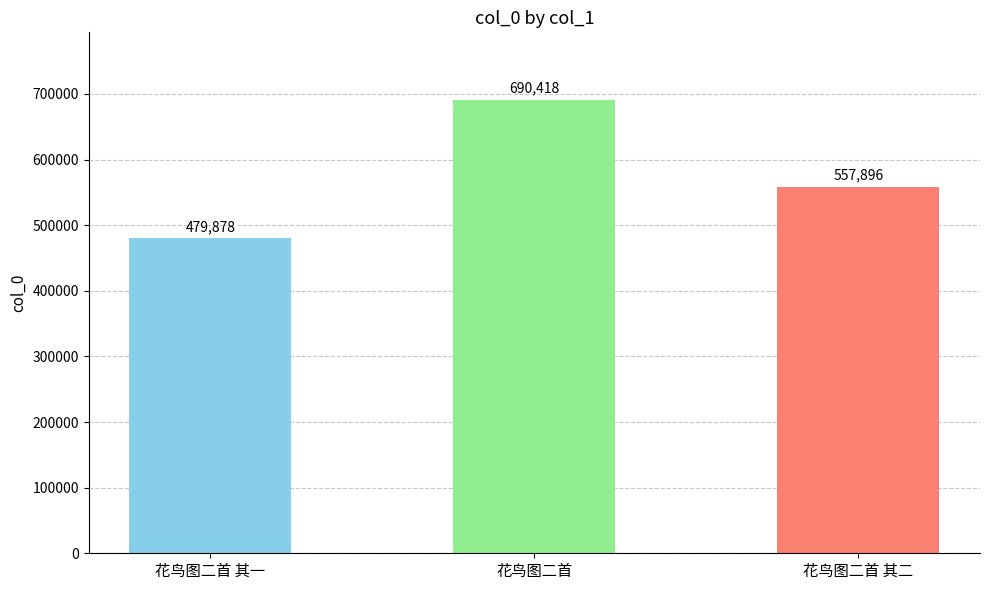

What is the change in value from 花鸟图二首 其一 to 花鸟图二首 其二?

+78018